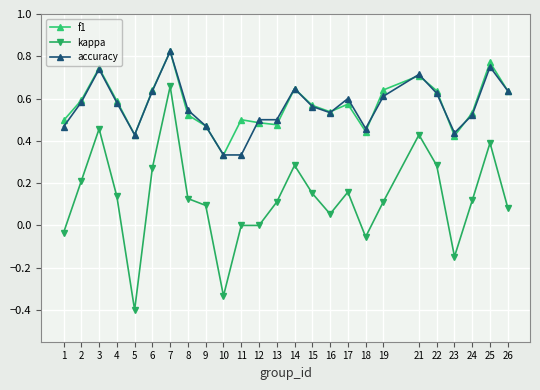

What is the difference between the maximum and second lowest values in the kappa series?

1.0